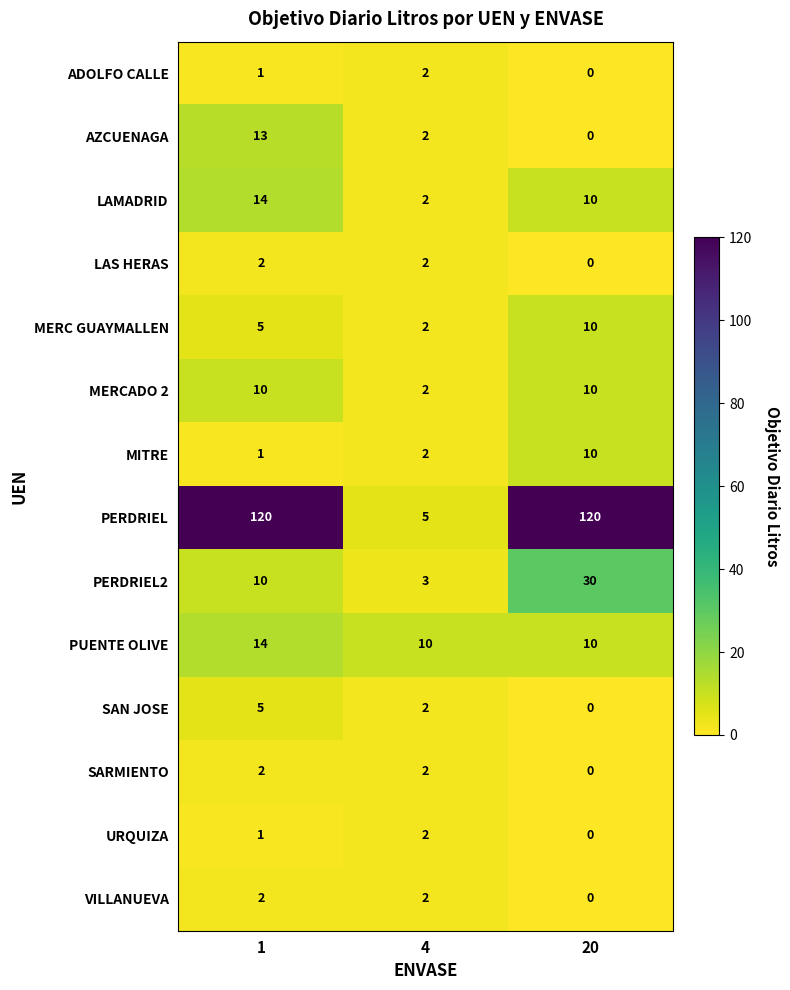

What is the sum of all SARMIENTO values?

4